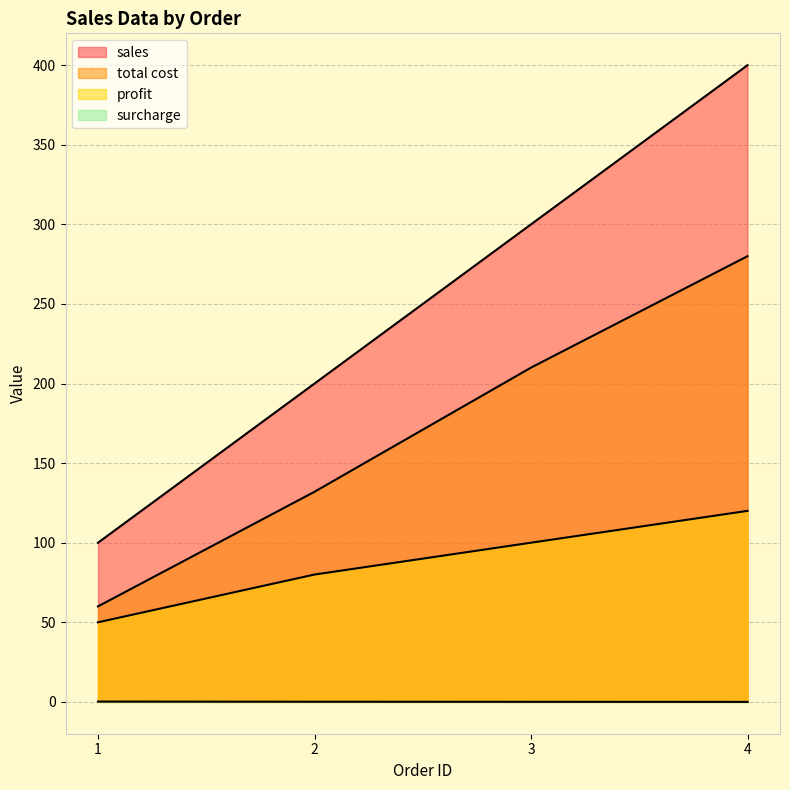

Reading left to right, what are all the values shown in this chart?

sales: 1=100.0	2=200.0	3=300.0	4=400.0
profit: 1=50.0	2=80.0	3=100.0	4=120.0
surcharge: 1=0.2	2=0.1	3=0.1	4=0.0
total cost: 1=60.0	2=132.0	3=210.0	4=280.0